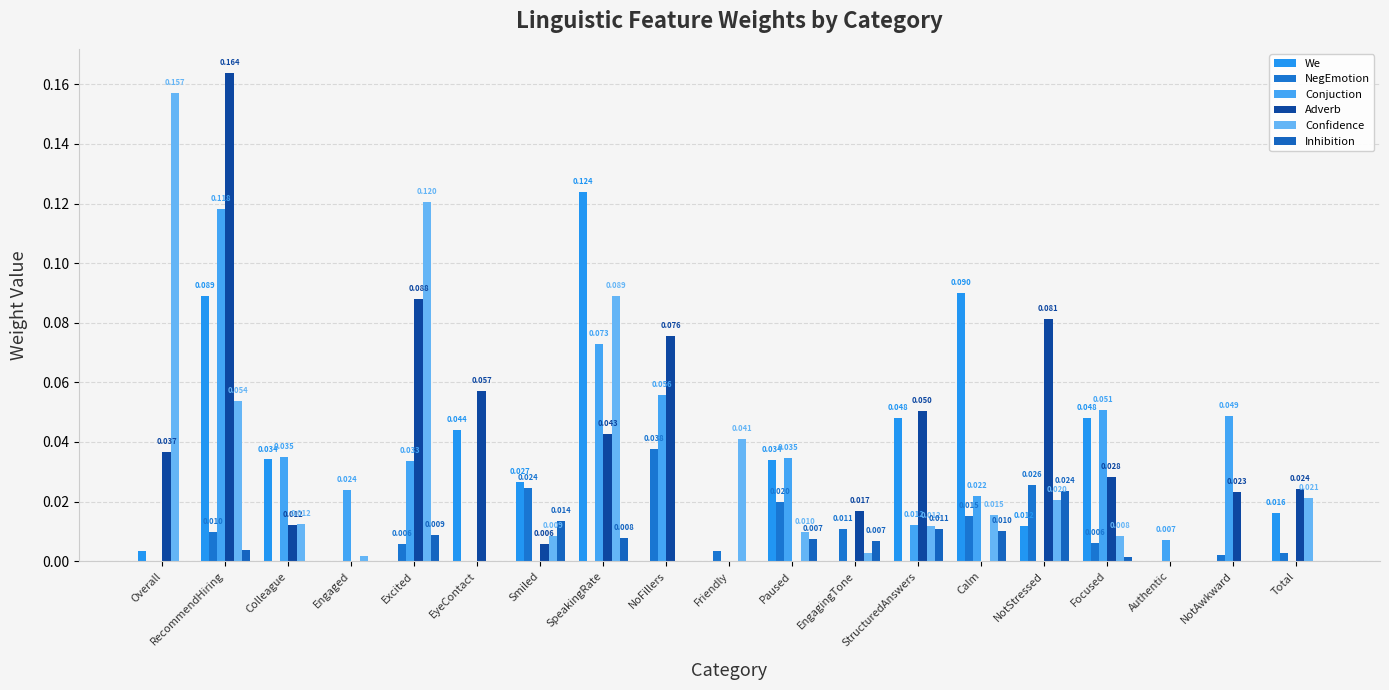

At which category does the chart reach its minimum across all series?

Engaged